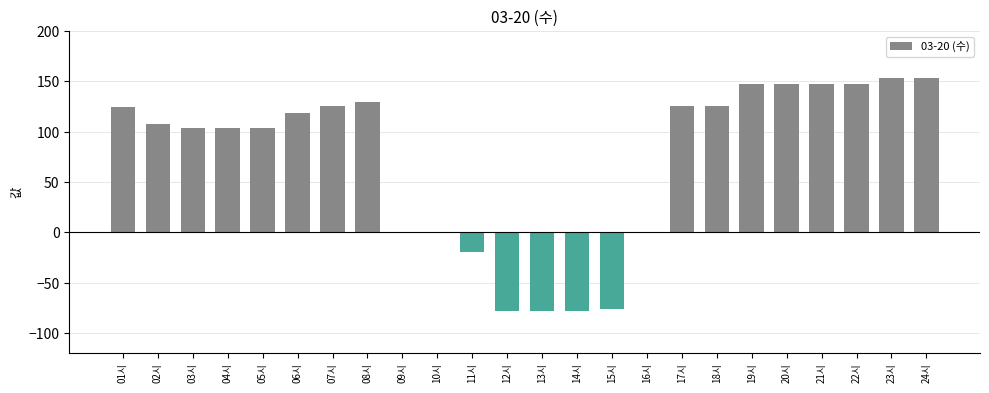

The chart shows a value of 125.6 at 17시. True or false?

True